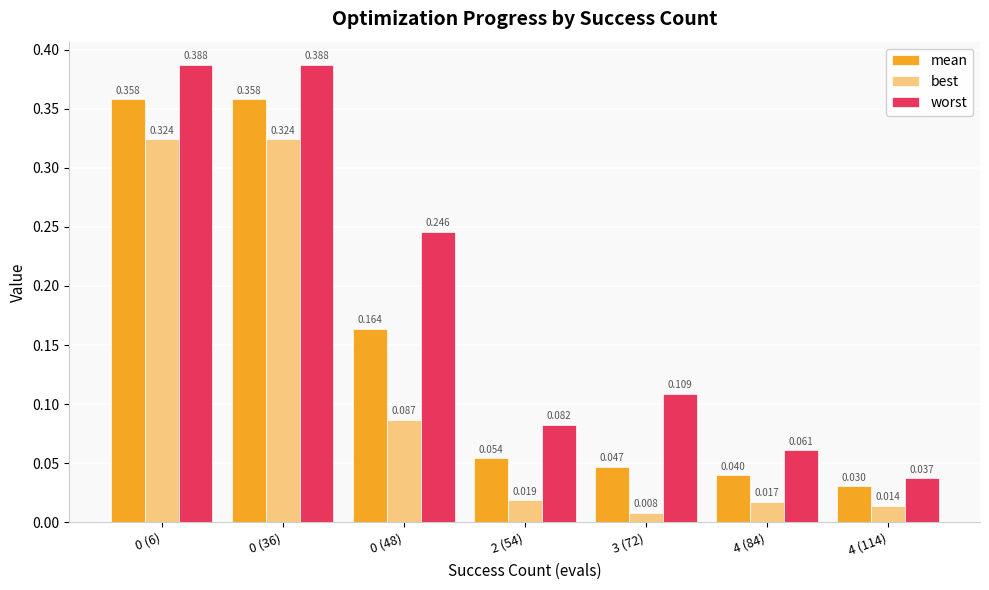

What position from the right is 0 (6)?

7